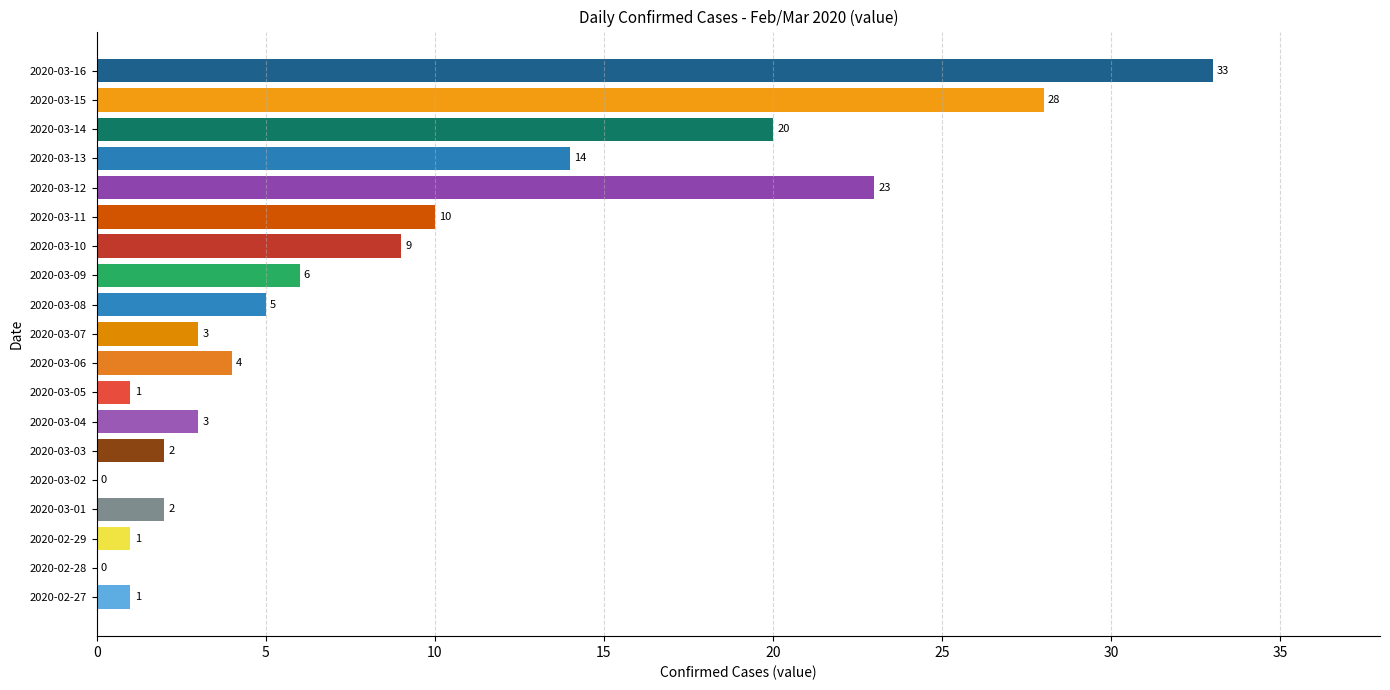

What is the change in value from 2020-03-02 to 2020-03-13?

+14